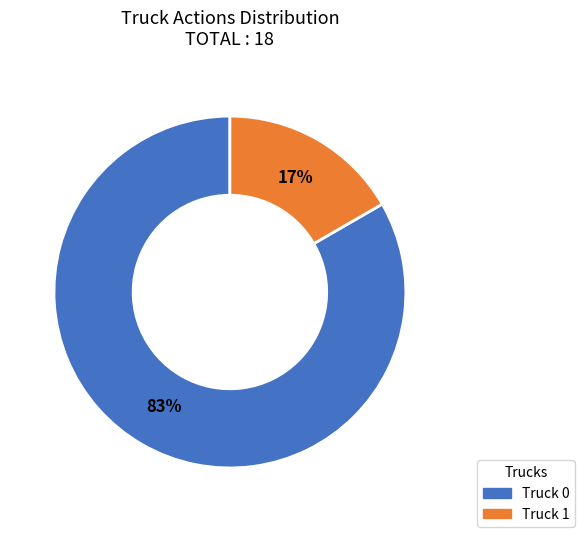

How many segments does this pie chart have?

2